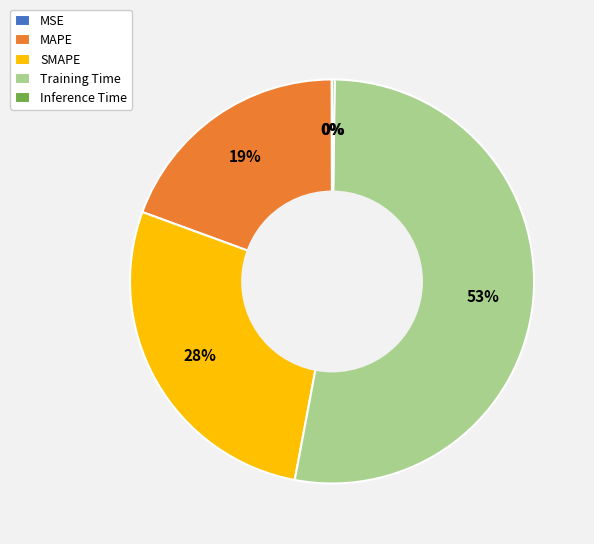

The SMAPE slice represents 28% of the pie. True or false?

True